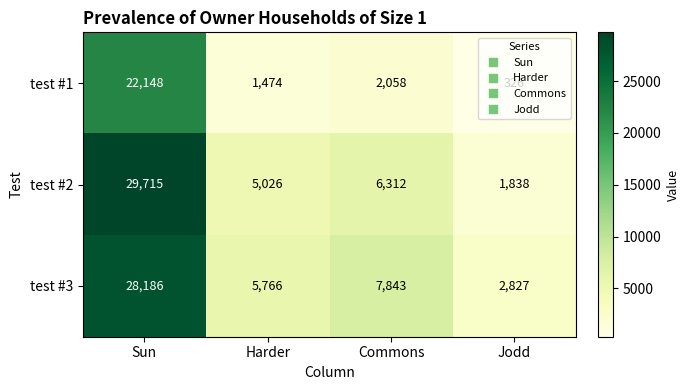

At Jodd, list the series in order from largest to smallest.

test #3, test #2, test #1